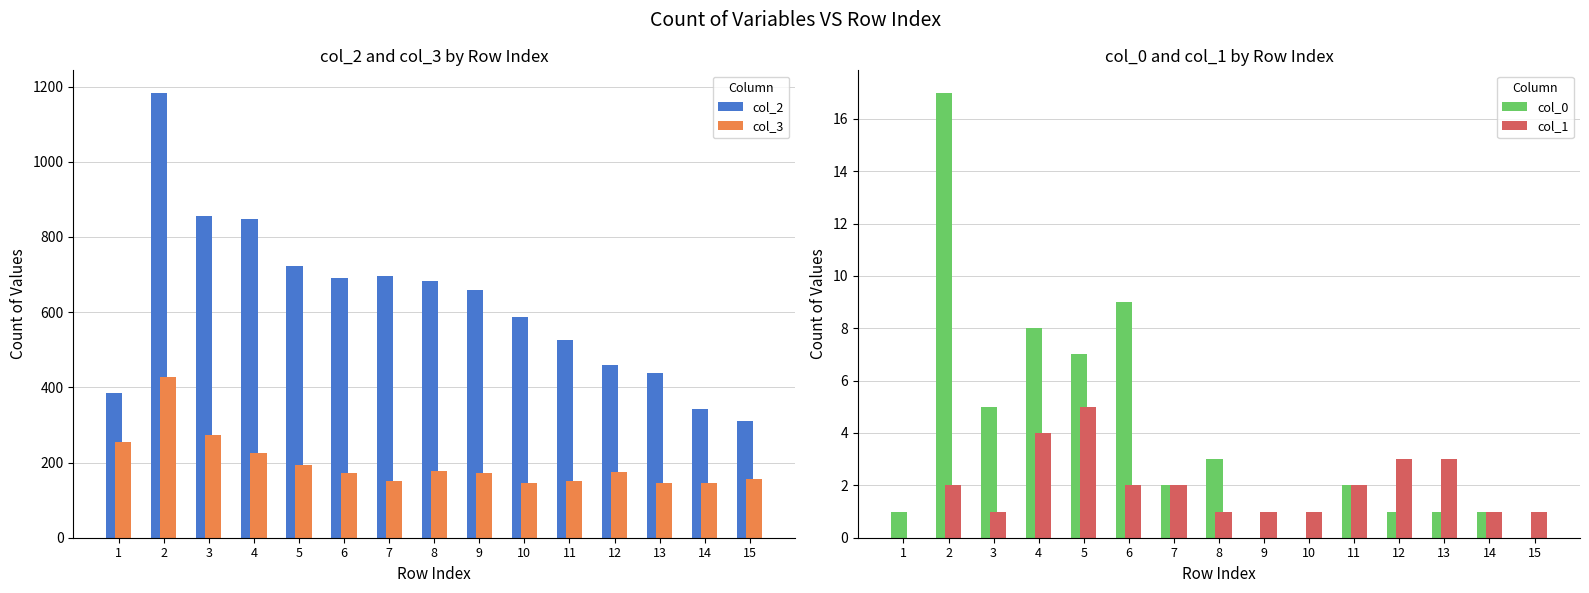

Between 1 and 9, which series saw the biggest shift?

col_2